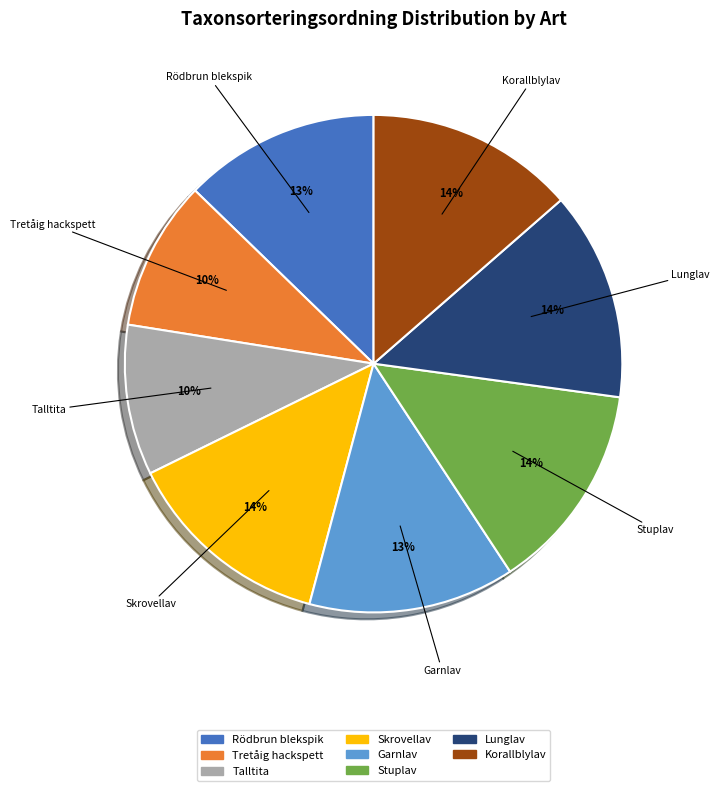

Does Skrovellav account for over 50% of the chart?

No